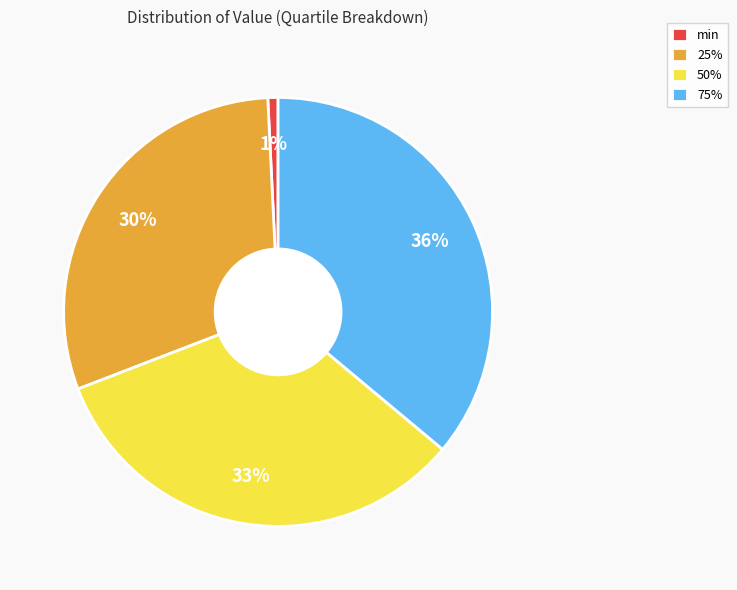

Is 75% the majority of the pie?

No